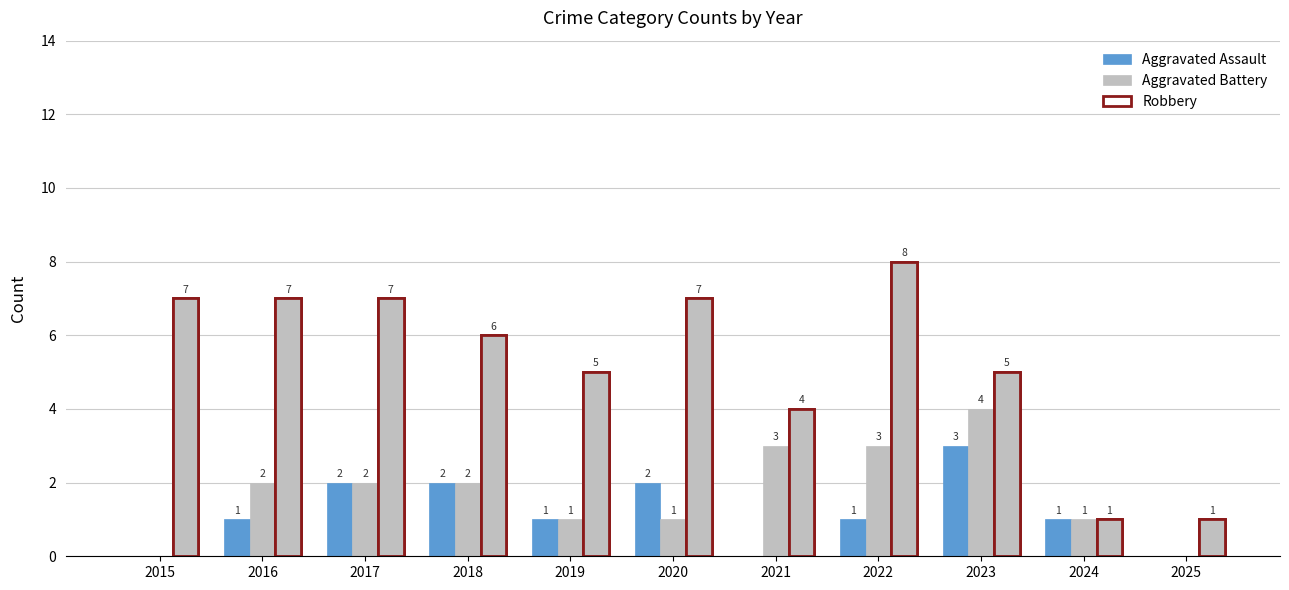

How many bars are there in each group?

3